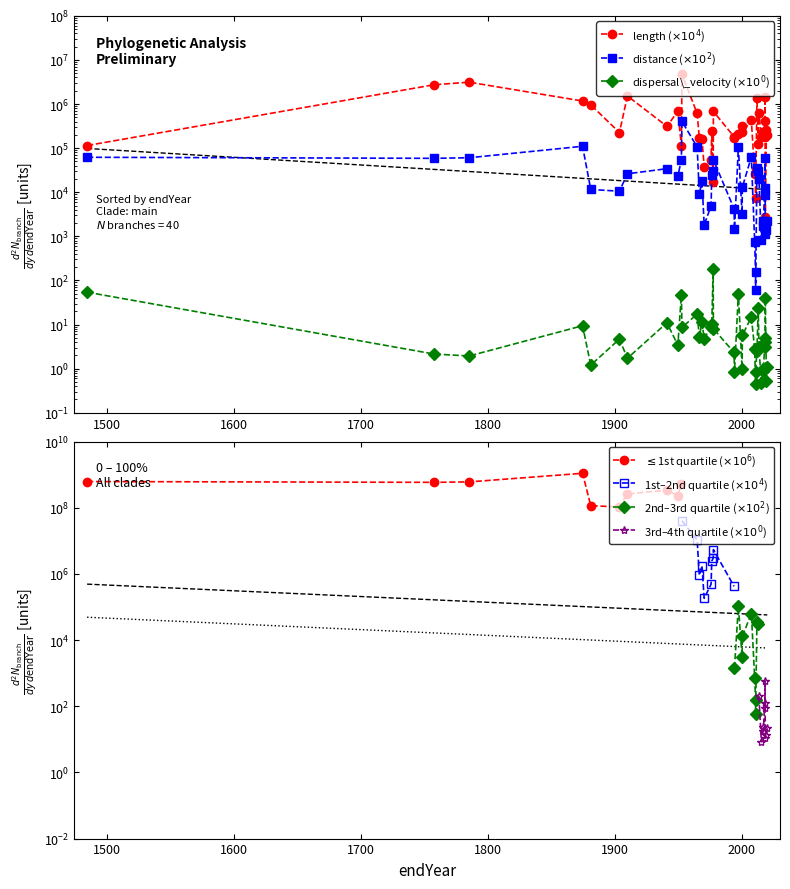

How many data points in distance are above 17641?

20